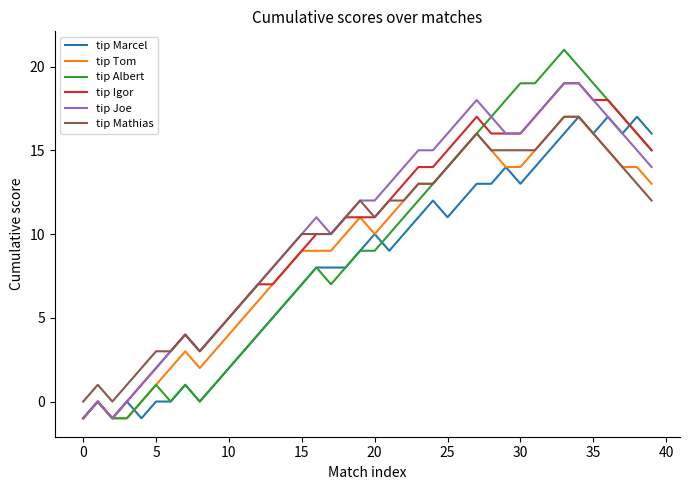

What is the highest value of the tip Marcel series?

17